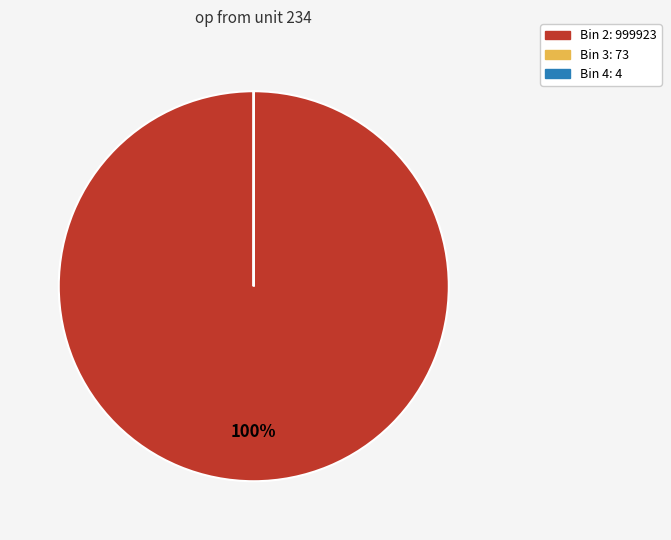

Is there any slice that represents more than half of the pie?

Yes